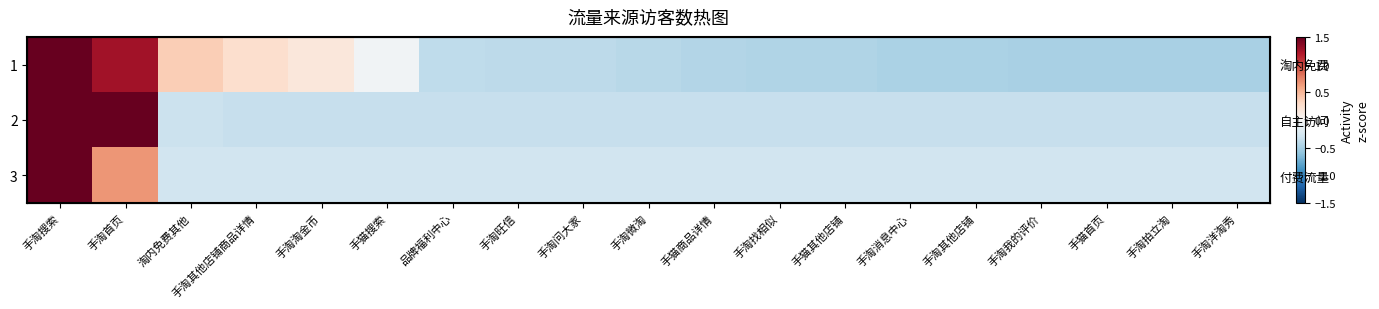

At which category is the sum across all series the highest?

手淘搜索